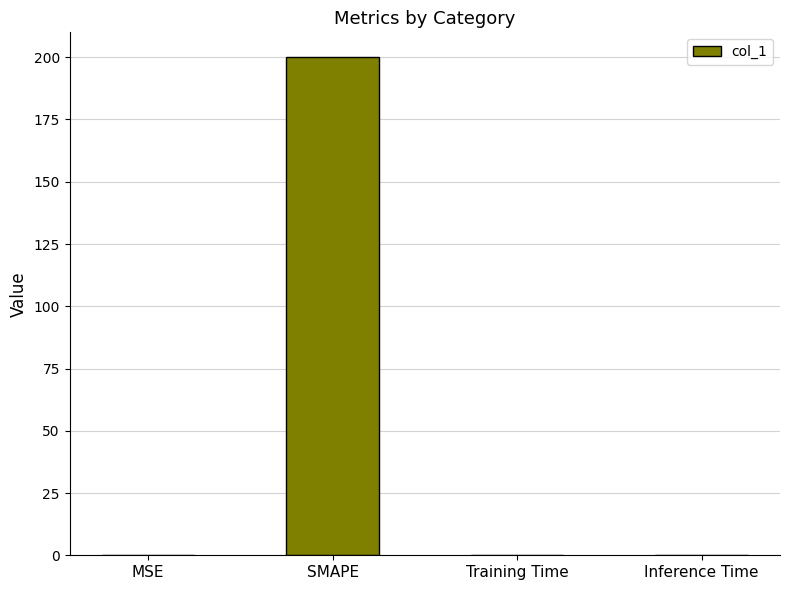

What is the sum of all values?

200.2